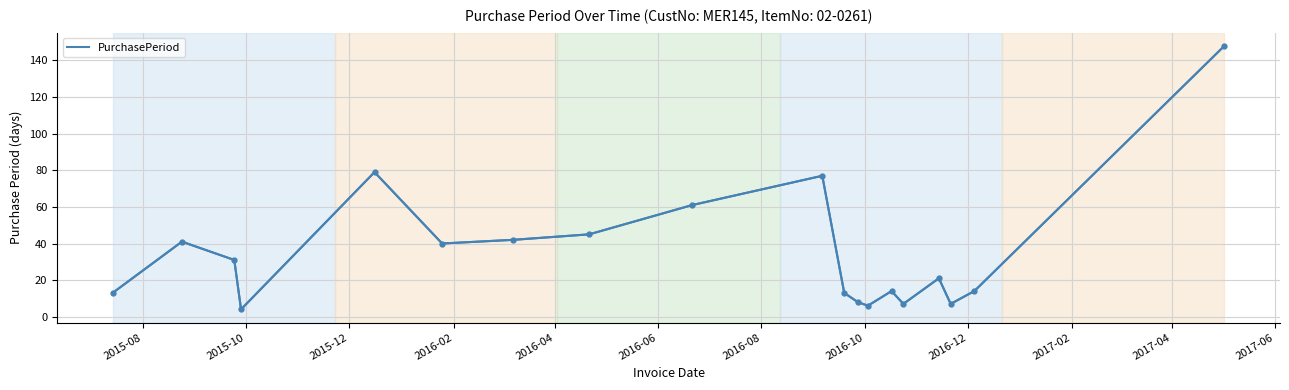

What is the difference between the maximum and minimum values?

144